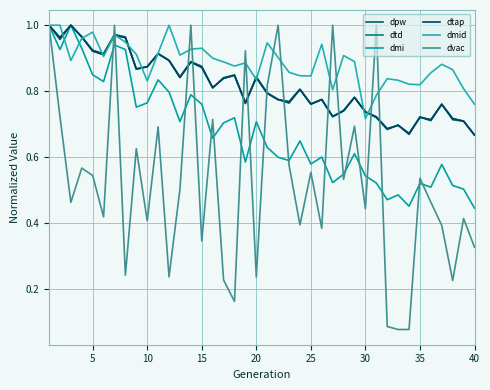

In dtap, how many points are lower than both neighbors (excluding endpoints)?

12